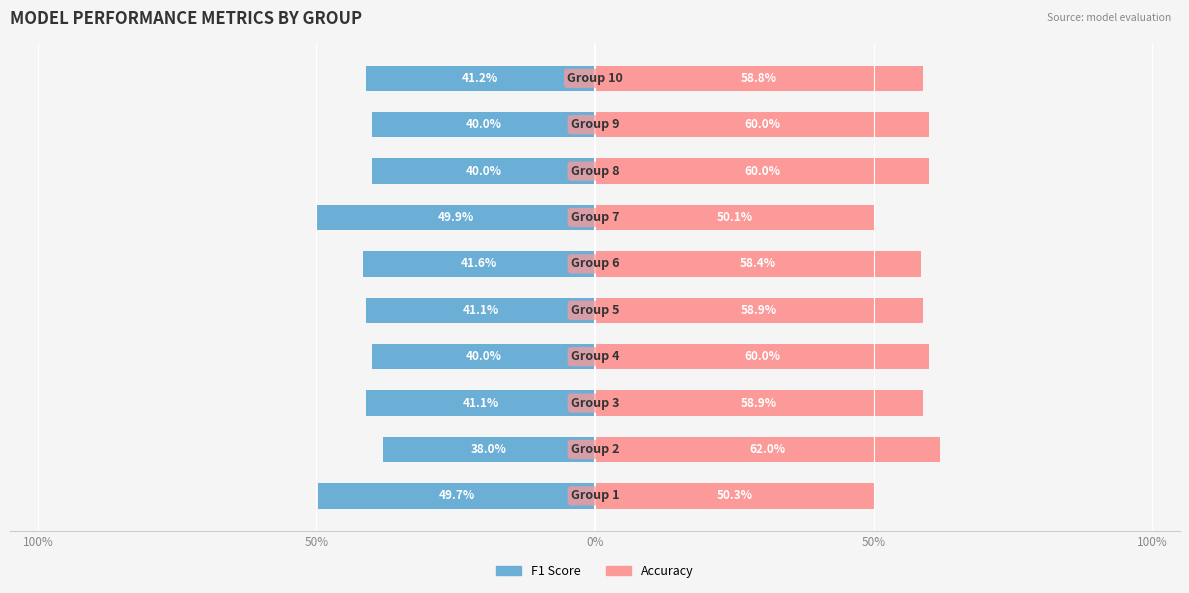

How many series are shown in this chart?

2